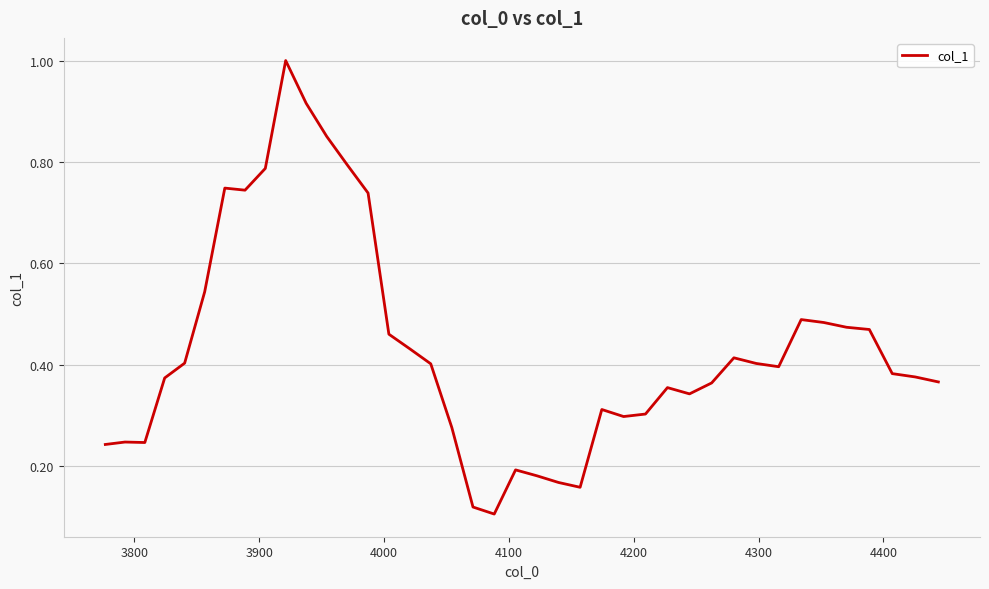

What is the maximum value shown in the chart?

1.0